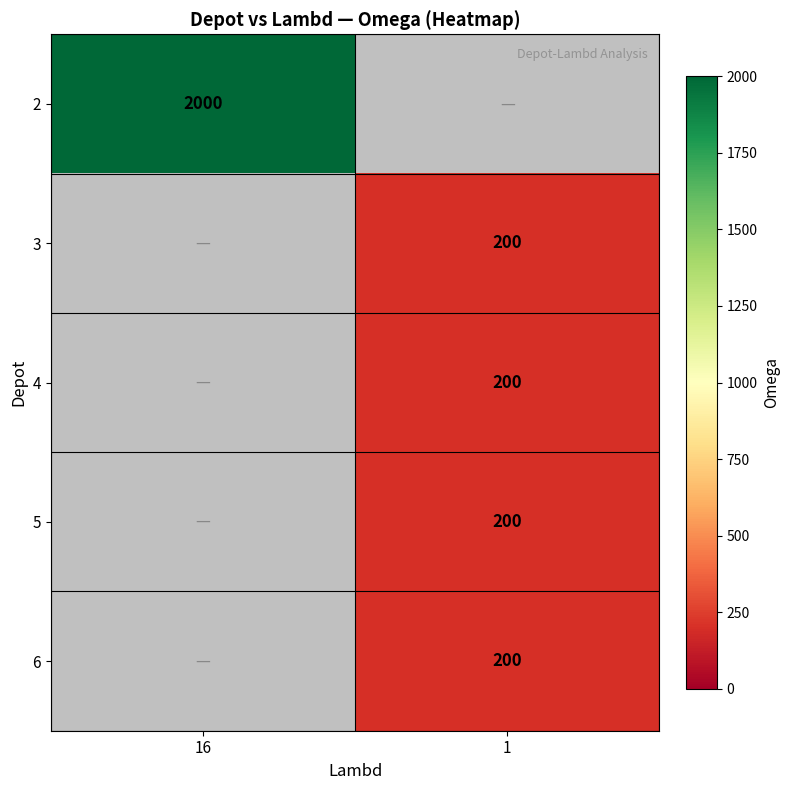

True or false: 2 has a value of 850.7 at 16.

False